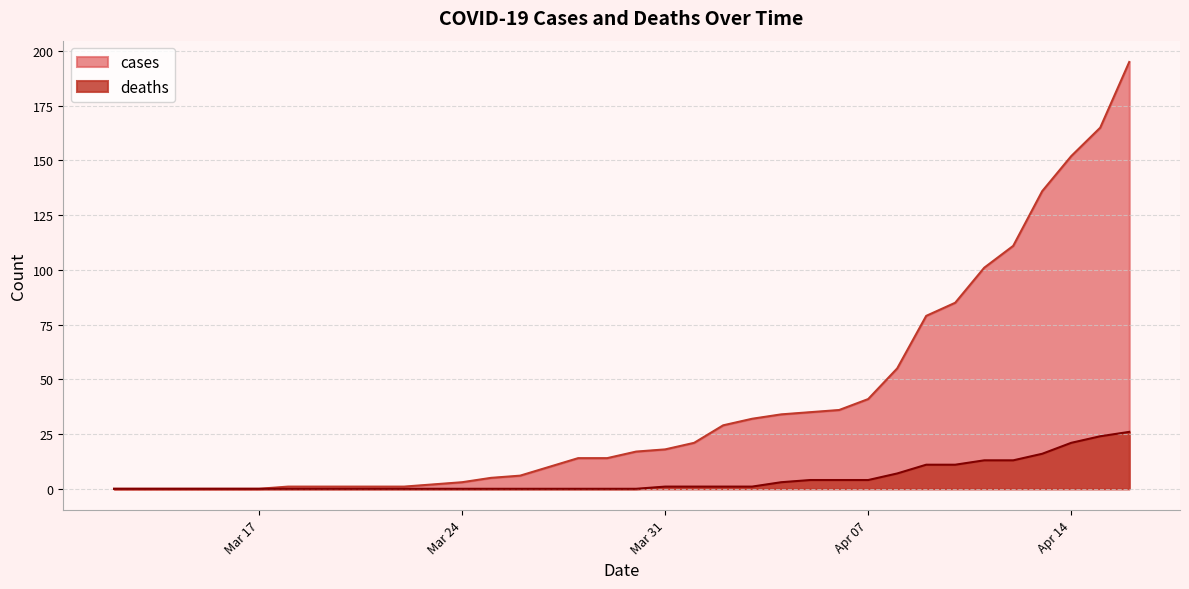

Which series has the largest range (max minus min)?

cases